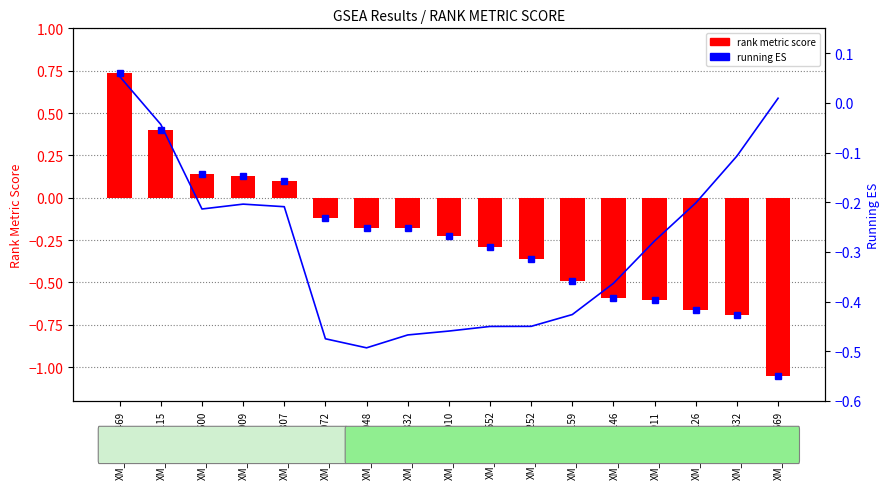

At which category is the sum across all series the highest?

XM_047173469